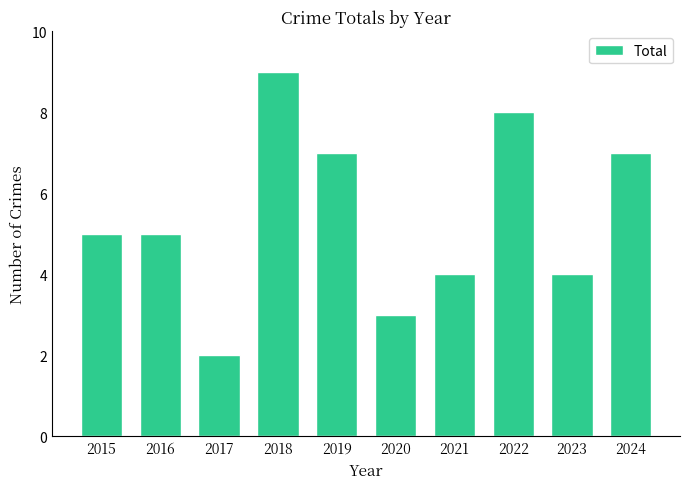

At which category does the chart reach its peak across all series?

2018